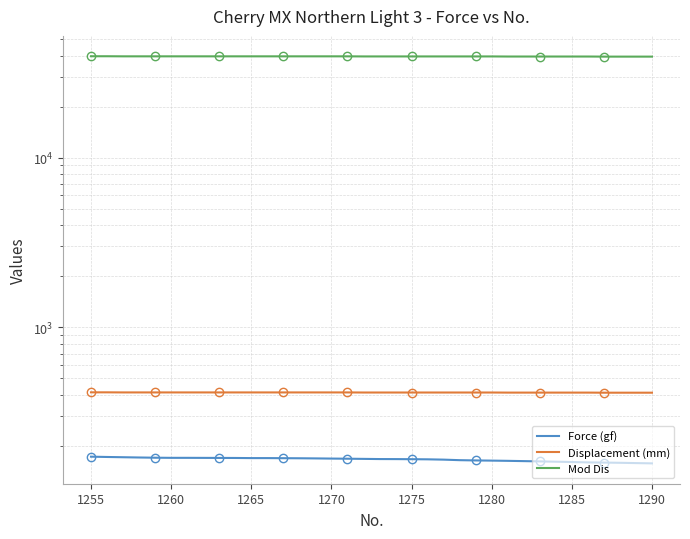

How many series are shown in this chart?

3